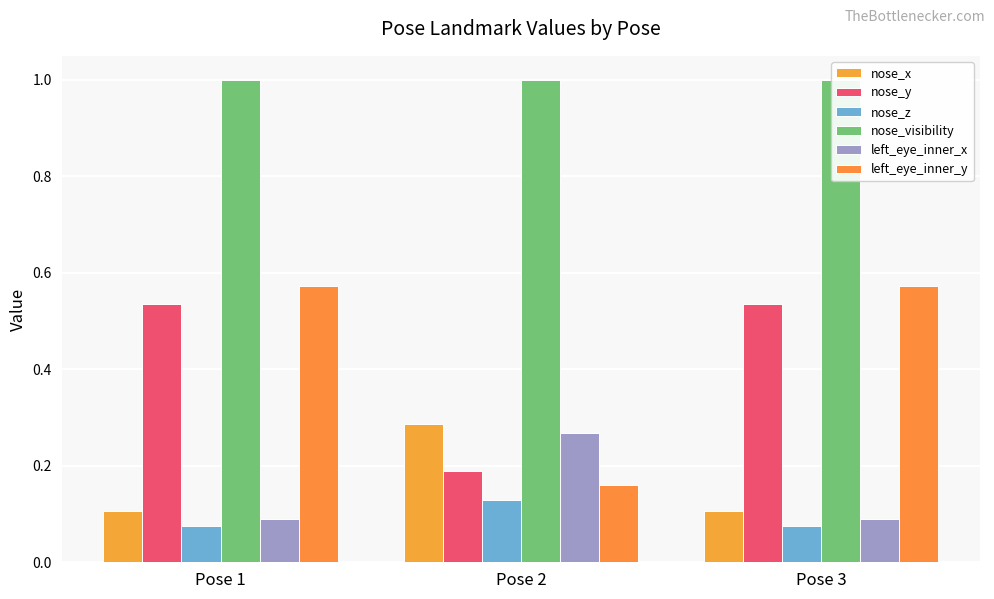

What is the minimum value for nose_x?

0.1